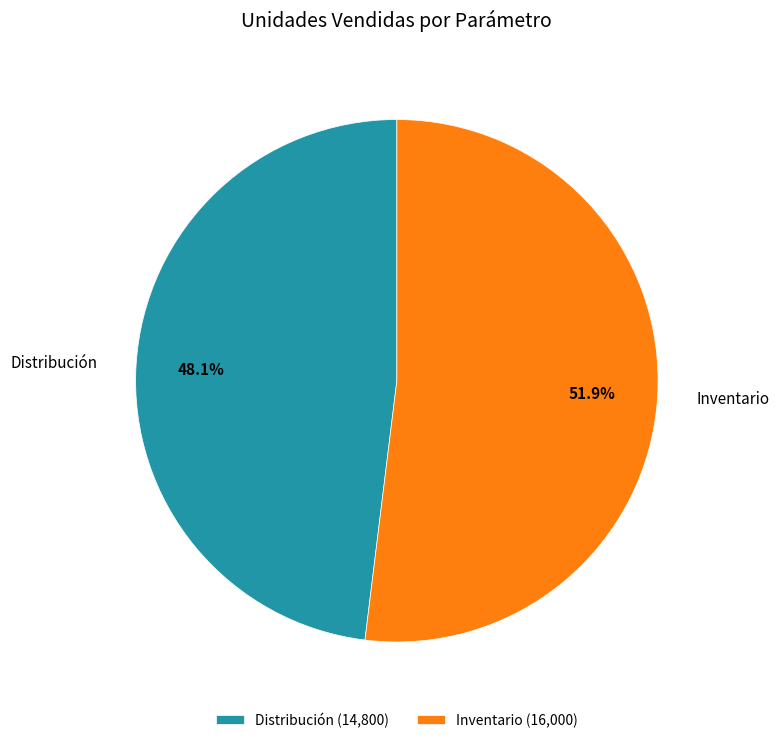

Rank the categories by value from highest to lowest.

Inventario (16,000), Distribución (14,800)